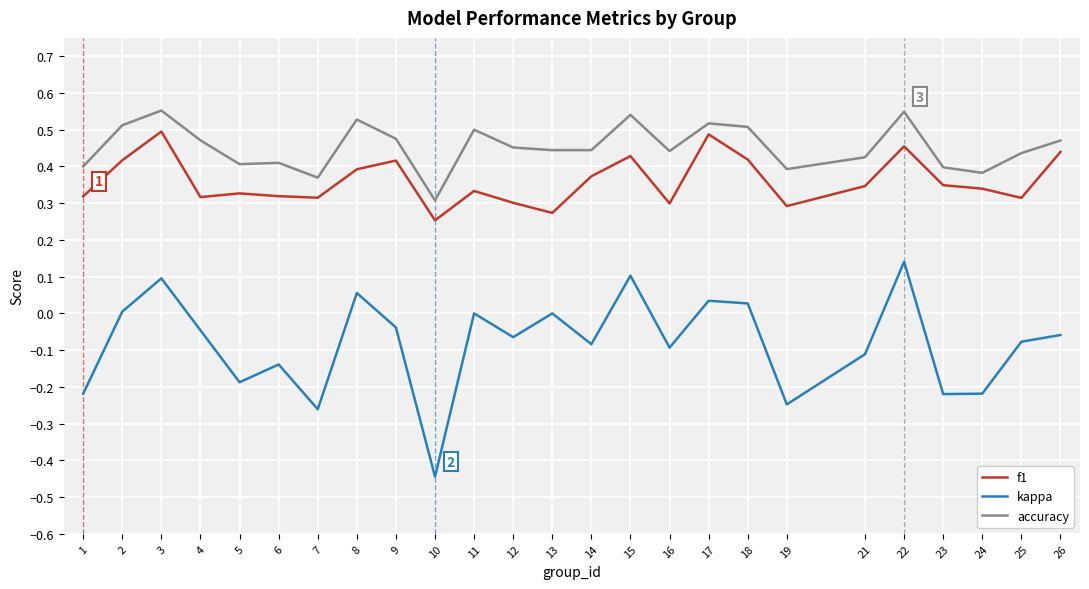

List the series in order of their peak value, lowest first.

kappa, f1, accuracy